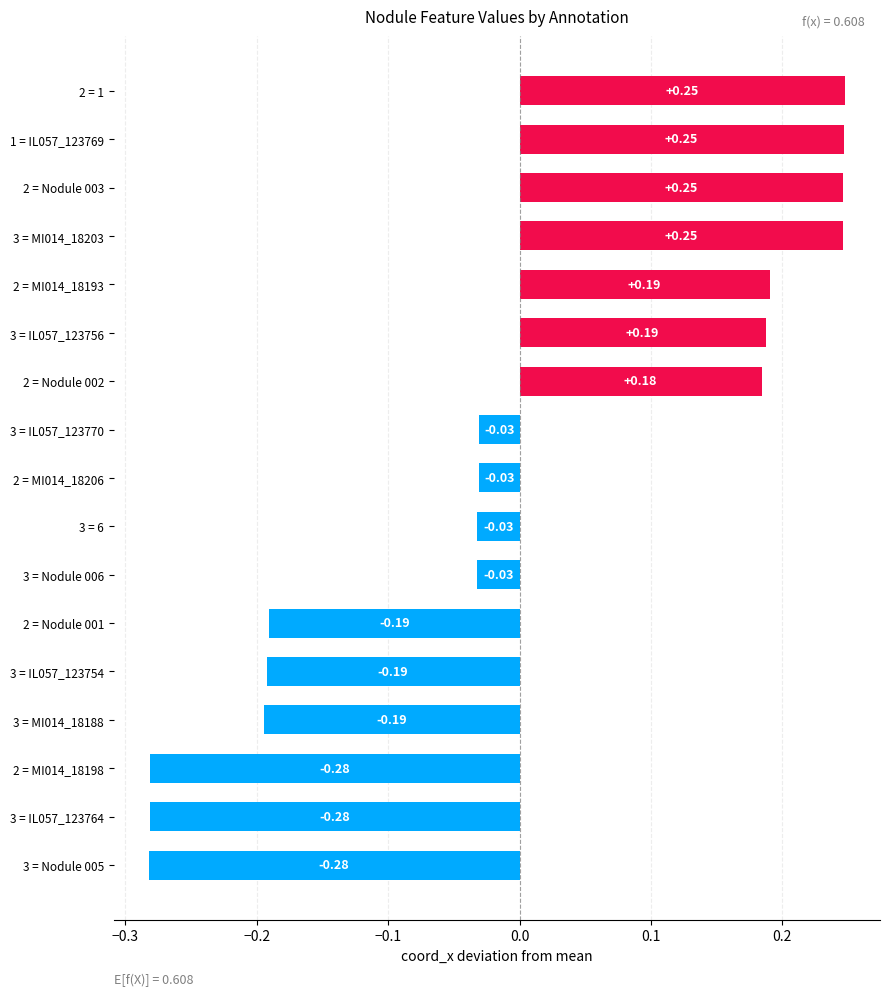

What is the change in value from 1 = IL057_123769 to 2 = Nodule 001?

-0.4